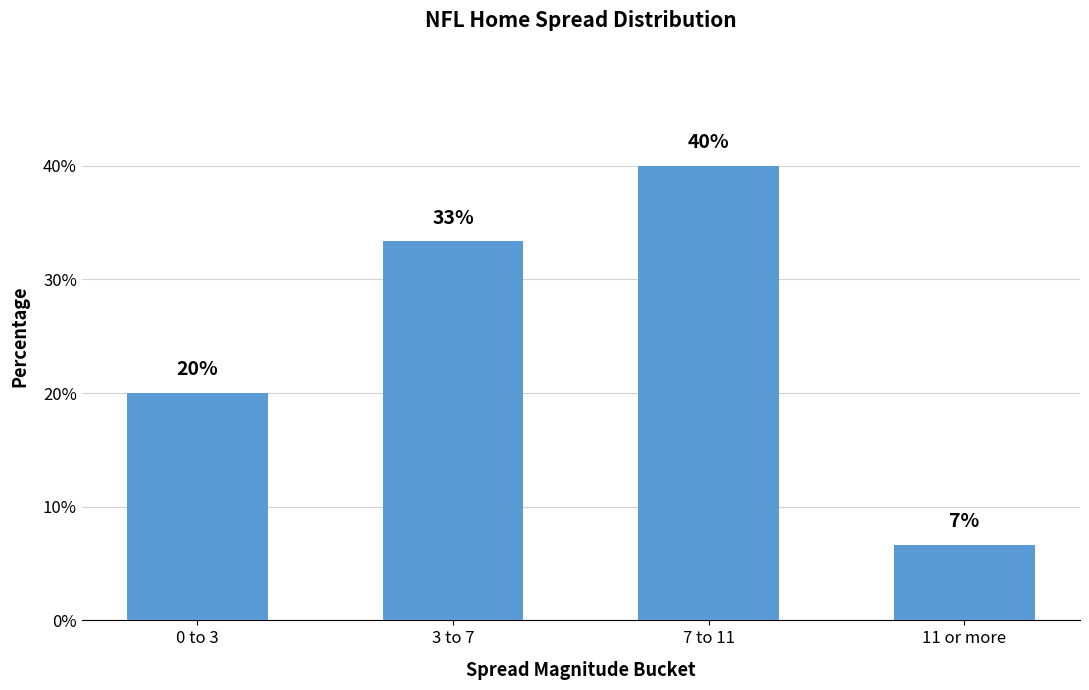

At which label is the value closest to 23?

0 to 3